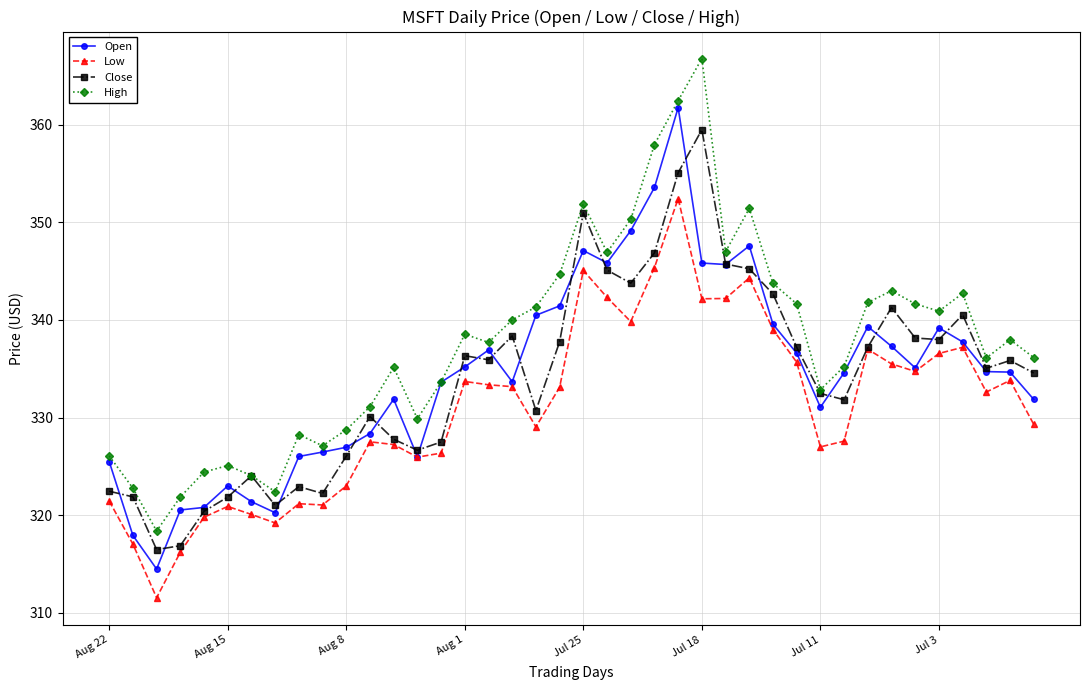

What is the maximum value shown in the chart?

366.8